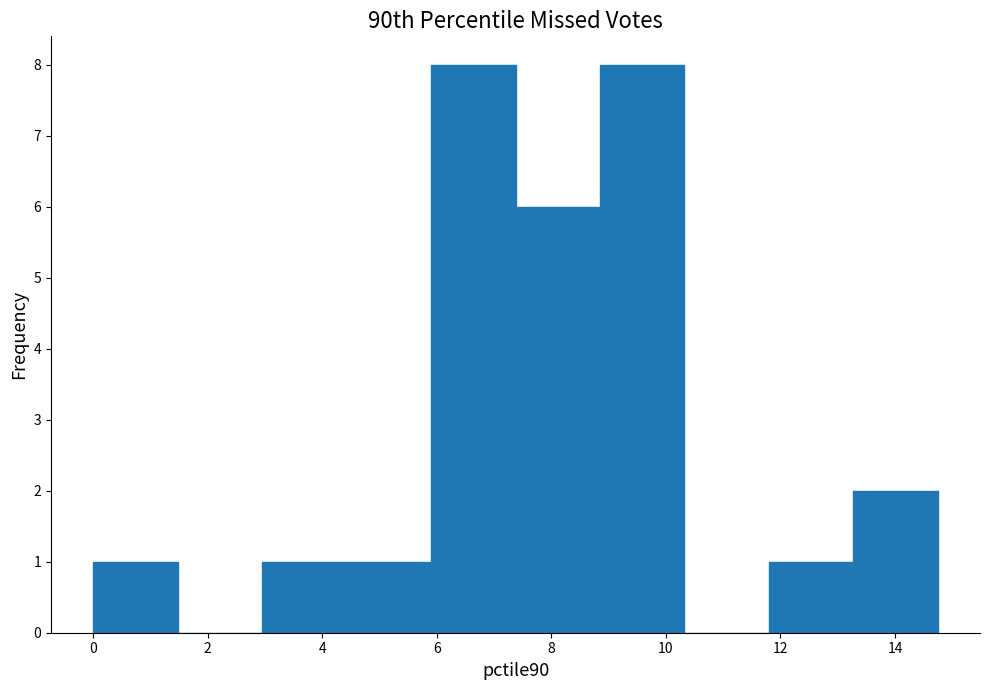

Reading left to right, transcribe this chart: for each bar, give the range it covers on the x-axis and its height. Neither the bar edges nor the heights are printed on the chart, so give them approximately, as read against the axes.

0.0 to 1.4: 1
1.4 to 3.0: 0
3.0 to 4.4: 1
4.4 to 5.8: 1
5.8 to 7.4: 8
7.4 to 8.8: 6
8.8 to 10.4: 8
10.4 to 11.8: 0
11.8 to 13.2: 1
13.2 to 14.8: 2